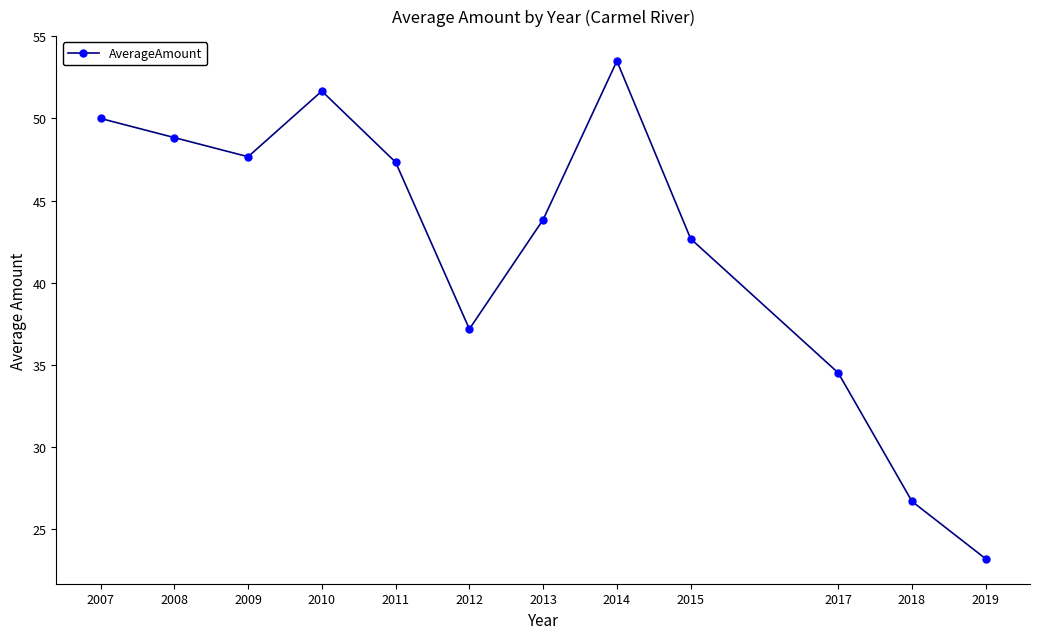

How many interior local peaks (higher than both neighbors) does the data have?

2